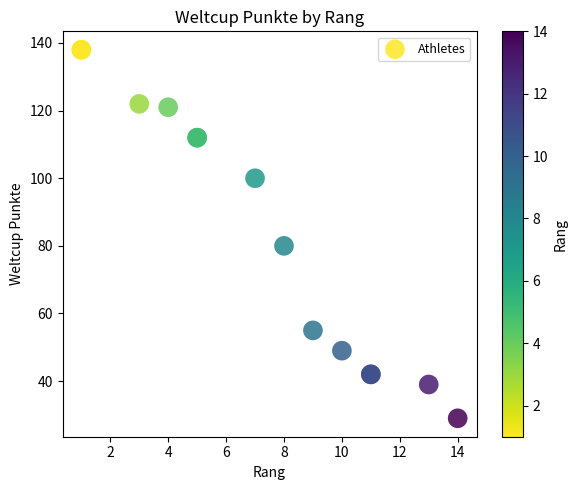

What Y value in the scatter plot is closest to 83?

80